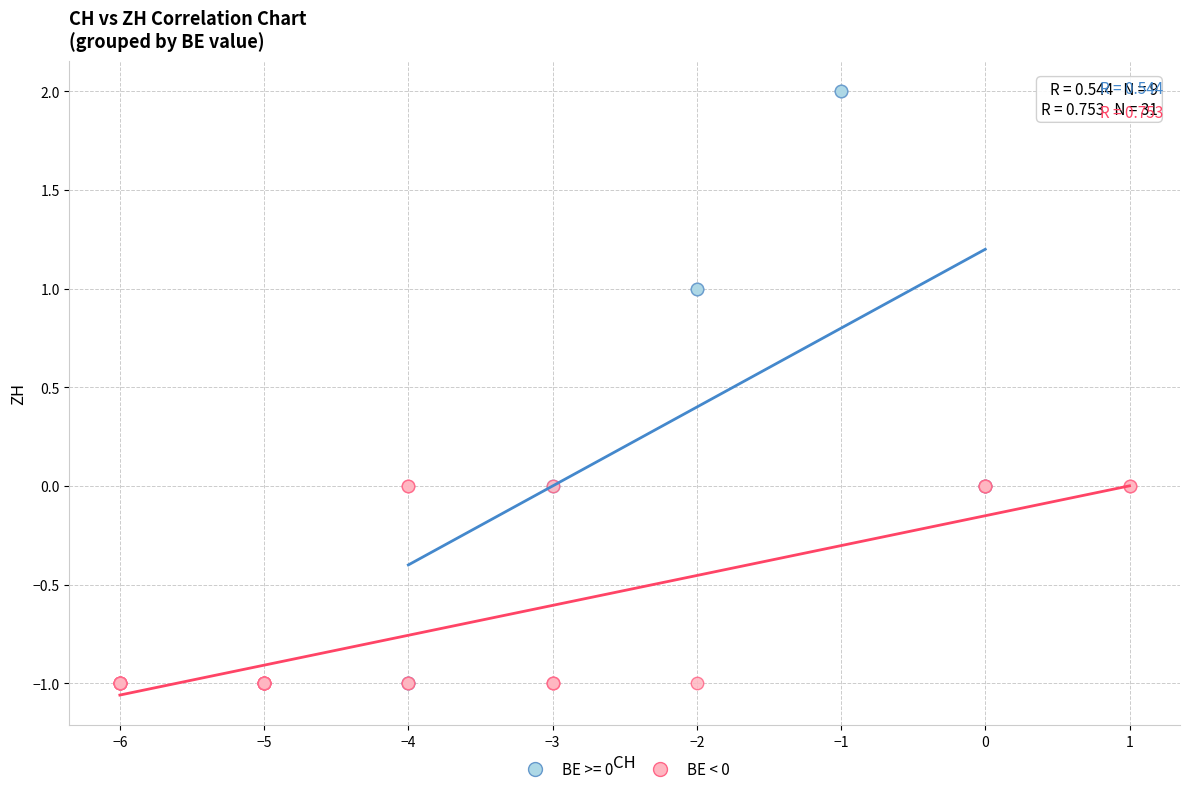

Which series contains the highest Y value?

BE >= 0